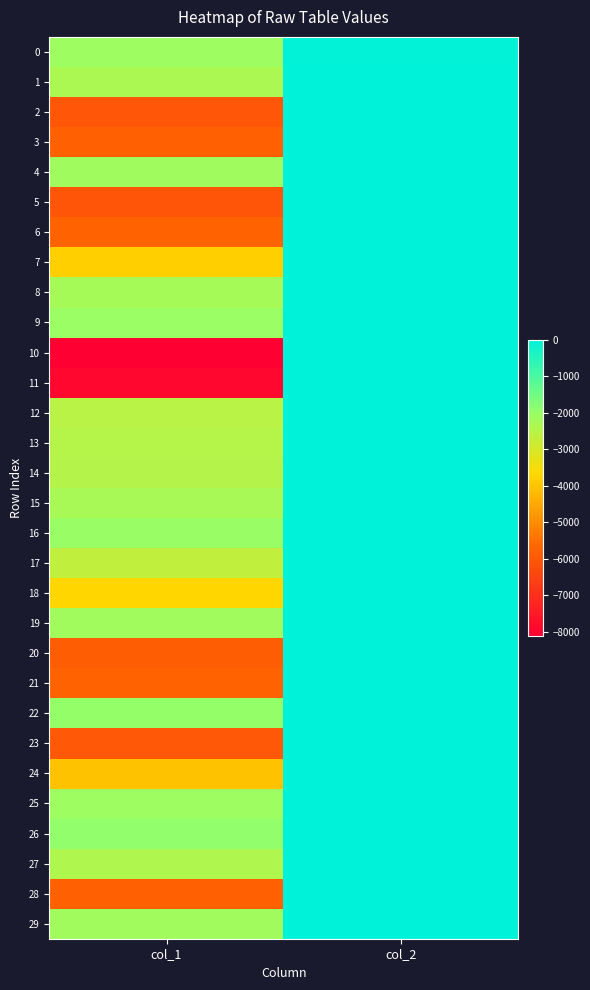

What is the spread (max minus min) of values at col_1?

6168